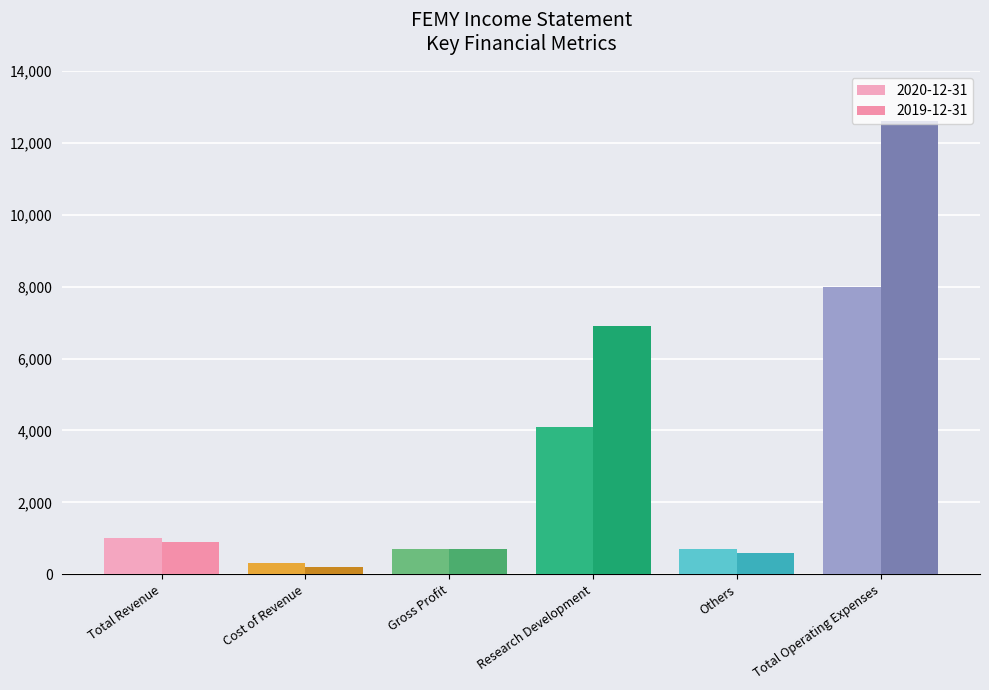

Count the number of categories in the chart.

6